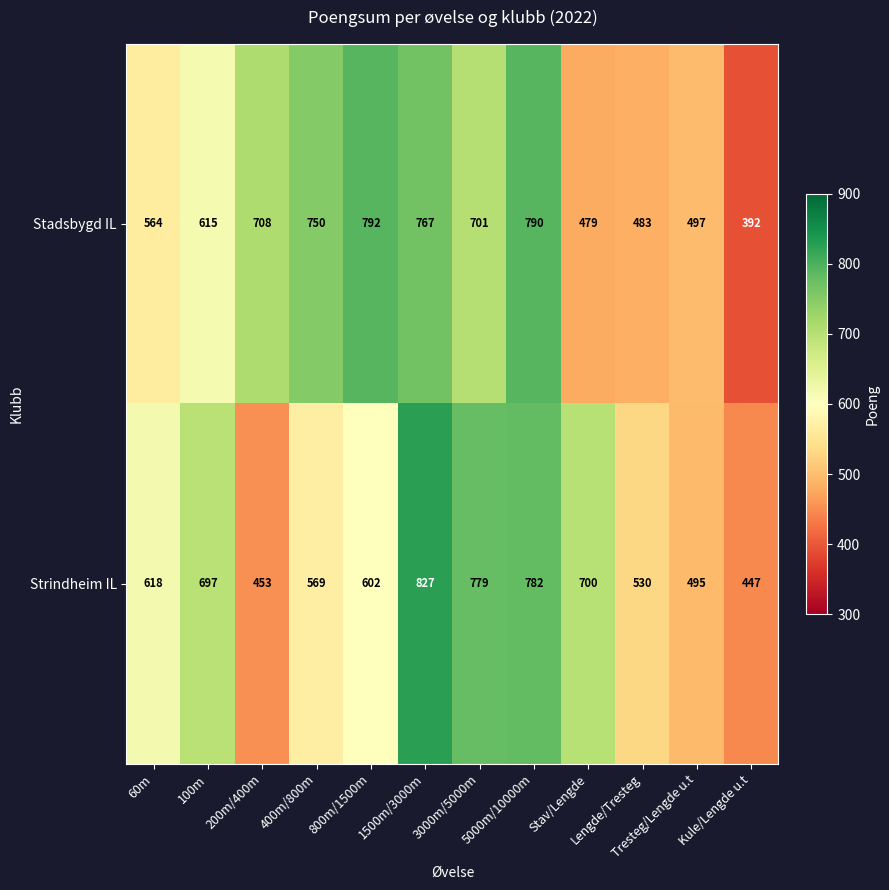

How many data points in Stadsbygd IL are less than 701?

6